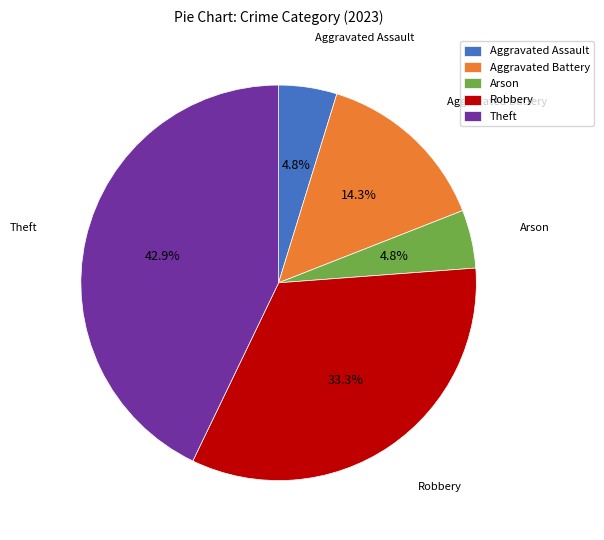

How much of the chart is everything except Aggravated Assault?

95.2%